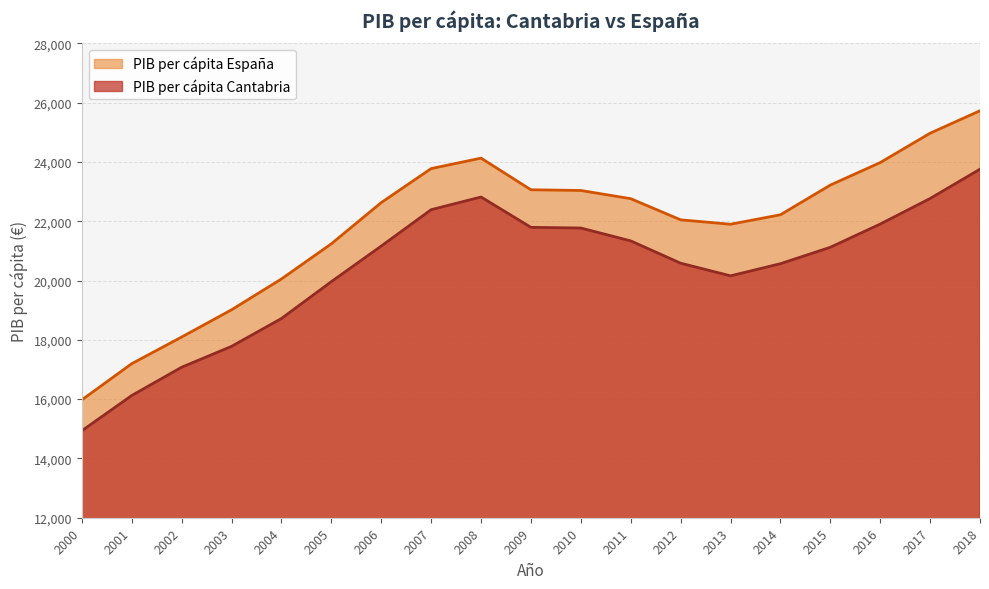

True or false: PIB per cápita Cantabria and PIB per cápita España cross at least once.

False